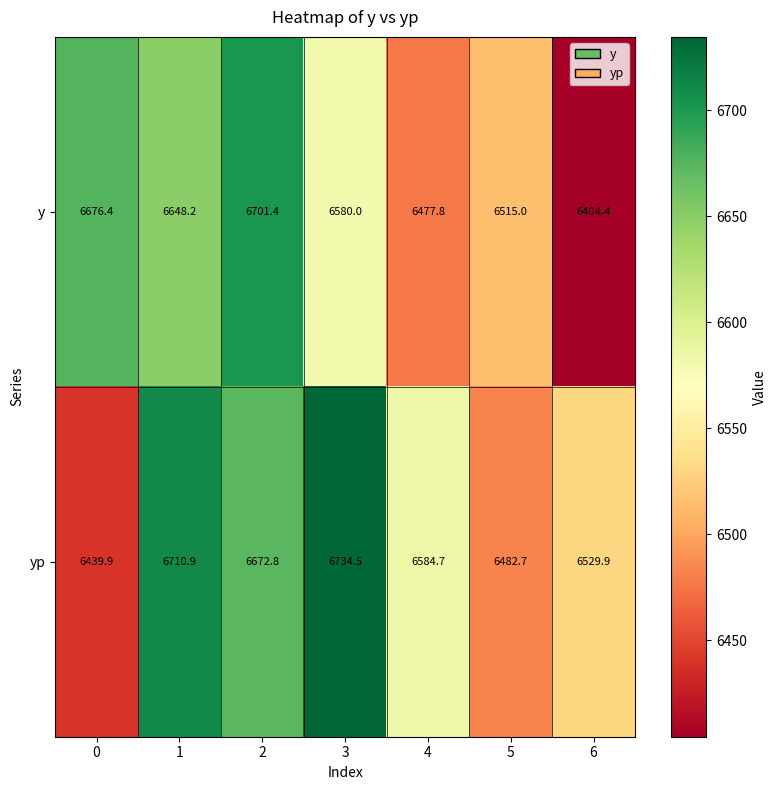

At which label is yp closest to 6587?

4